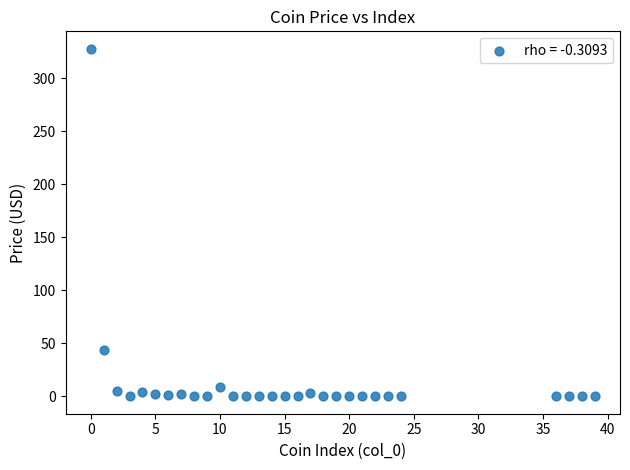

What is the range of Y values (max minus min)?

328.1